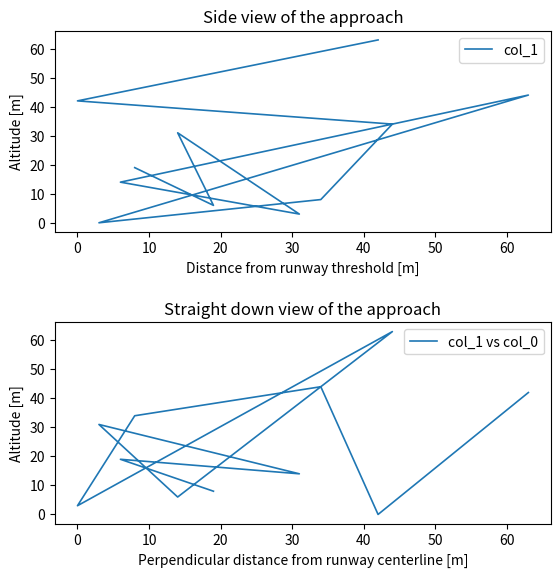

What is the difference between the maximum and minimum values in the col_1 vs col_0 series?

63